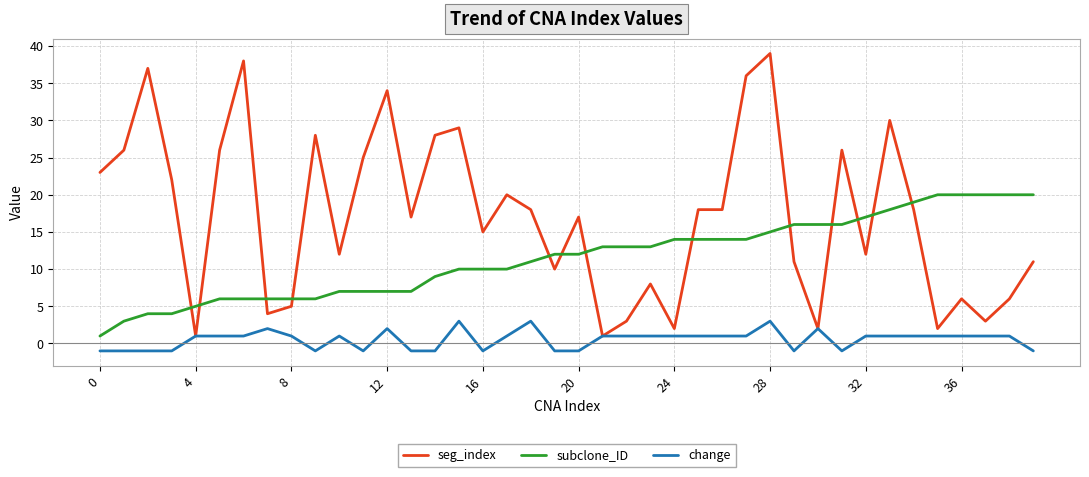

What is the average value of the change series?

1